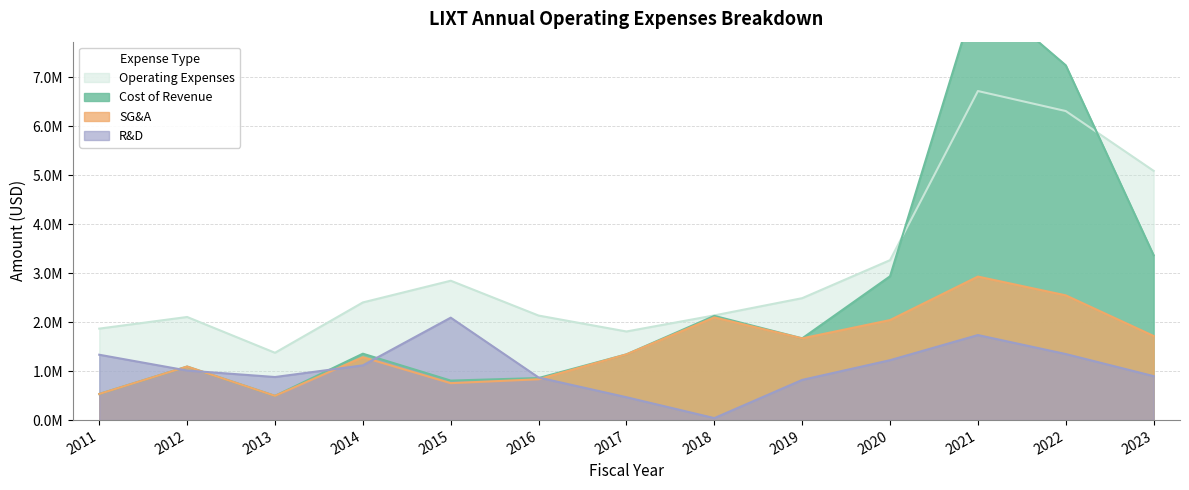

At which category does the chart reach its peak across all series?

2021